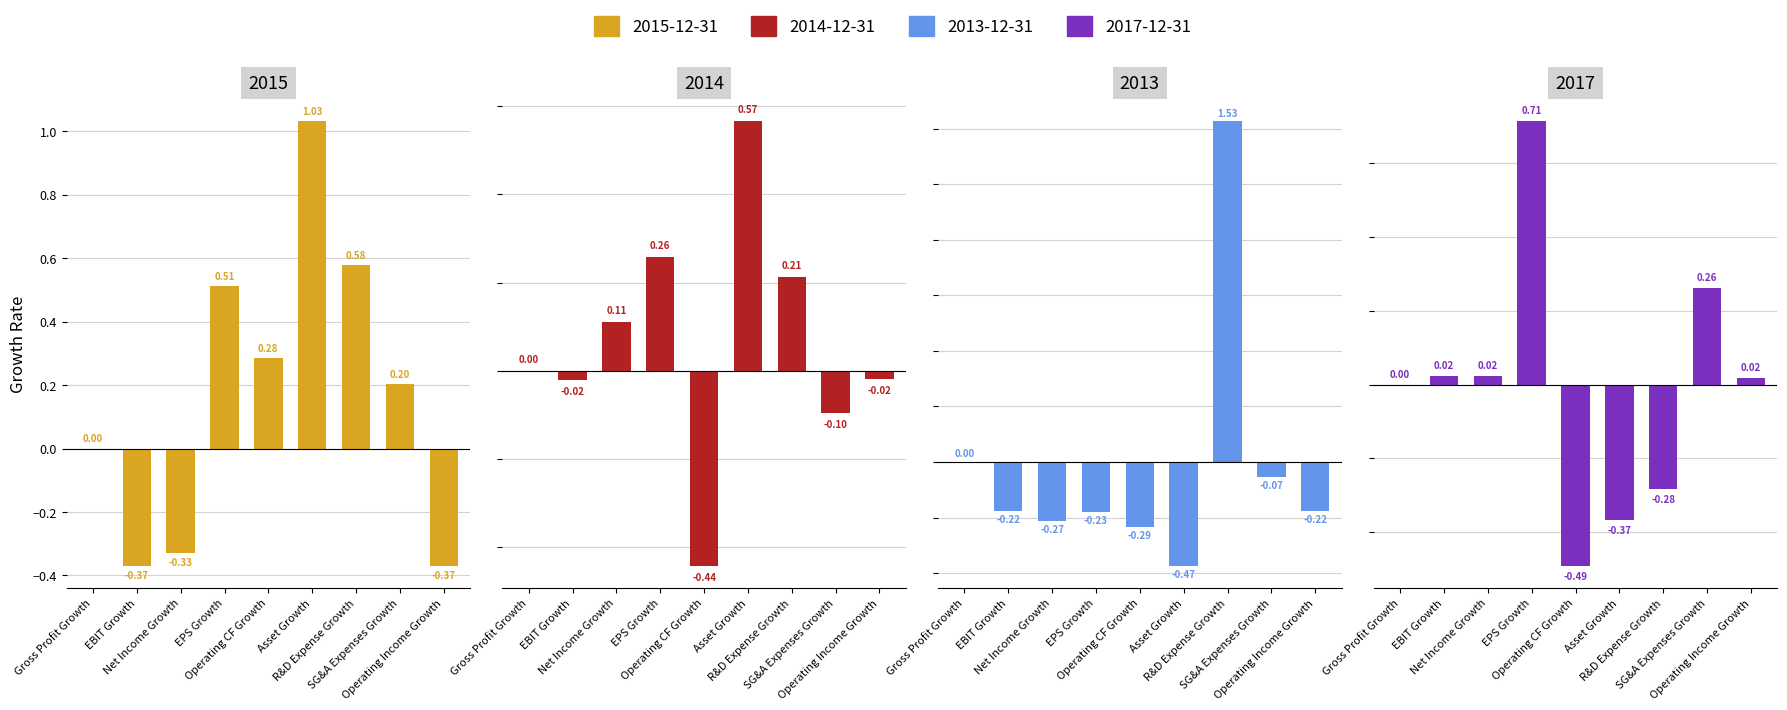

Reading left to right, what are all the values shown in this chart?

2015-12-31: 0.0	-0.4	-0.3	0.5	0.3	1.0	0.6	0.2	-0.4
2014-12-31: 0.0	-0.0	0.1	0.3	-0.4	0.6	0.2	-0.1	-0.0
2013-12-31: 0.0	-0.2	-0.3	-0.2	-0.3	-0.5	1.5	-0.1	-0.2
2017-12-31: 0.0	0.0	0.0	0.7	-0.5	-0.4	-0.3	0.3	0.0